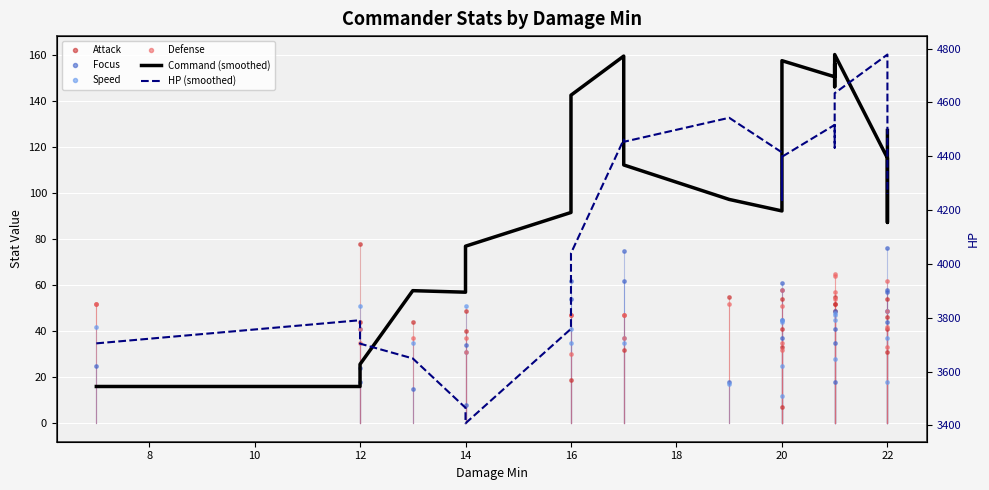

What are all the series names shown in the legend?

Command (smoothed), Attack, Focus, Speed, Defense, HP (smoothed)